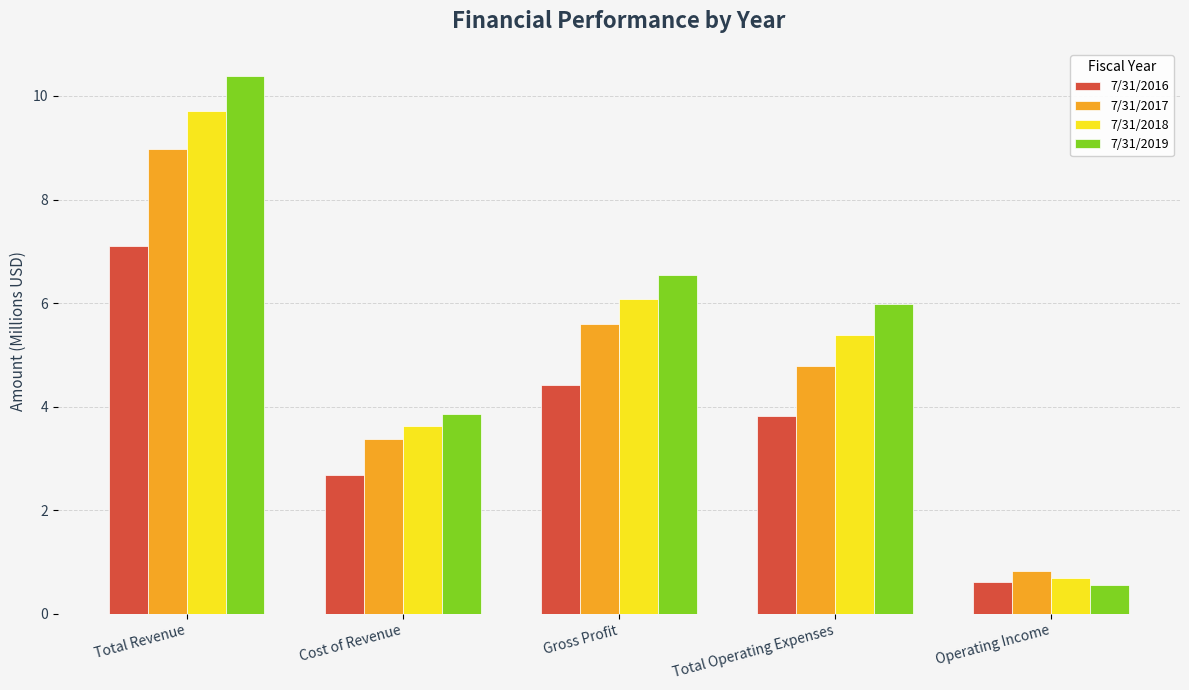

At which category is the sum across all series the highest?

Total Revenue